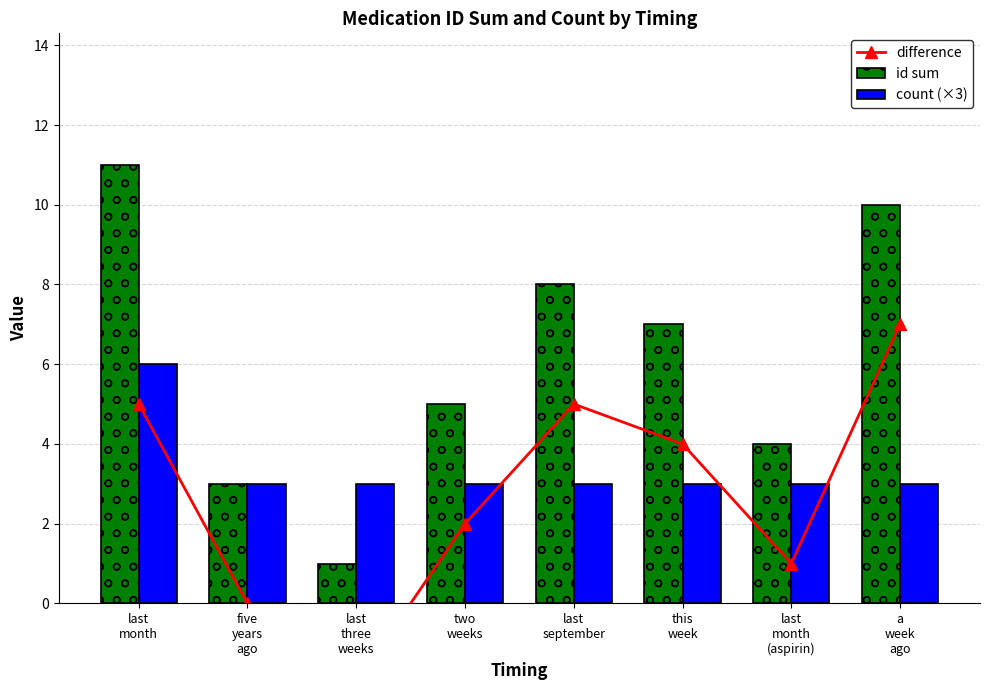

Rank the series at two
weeks from highest to lowest value.

id sum, count (×3), difference